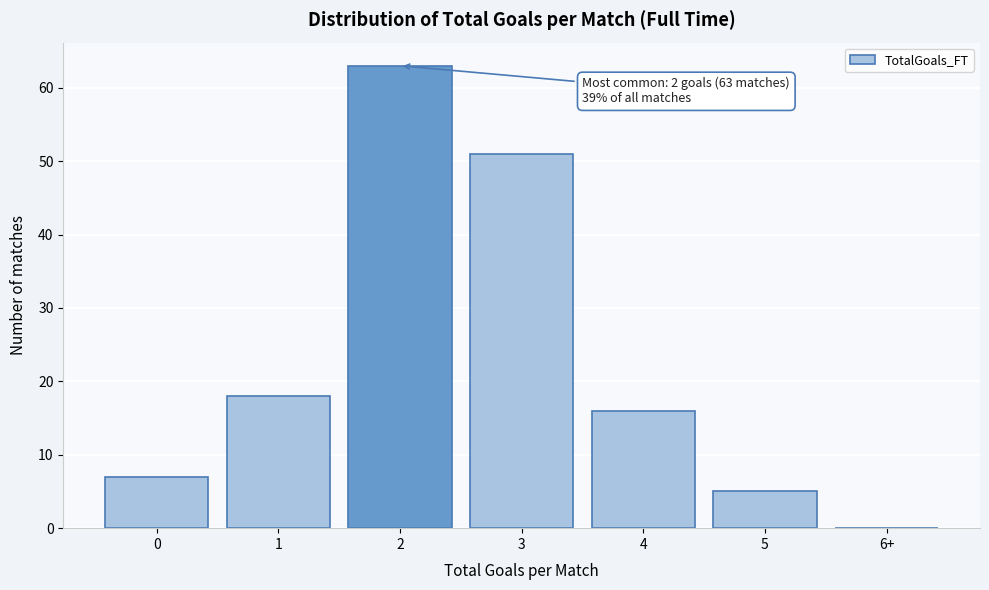

Reading left to right, list all the values displayed in this chart.

0=7	1=18	2=63	3=51	4=16	5=5	6+=0